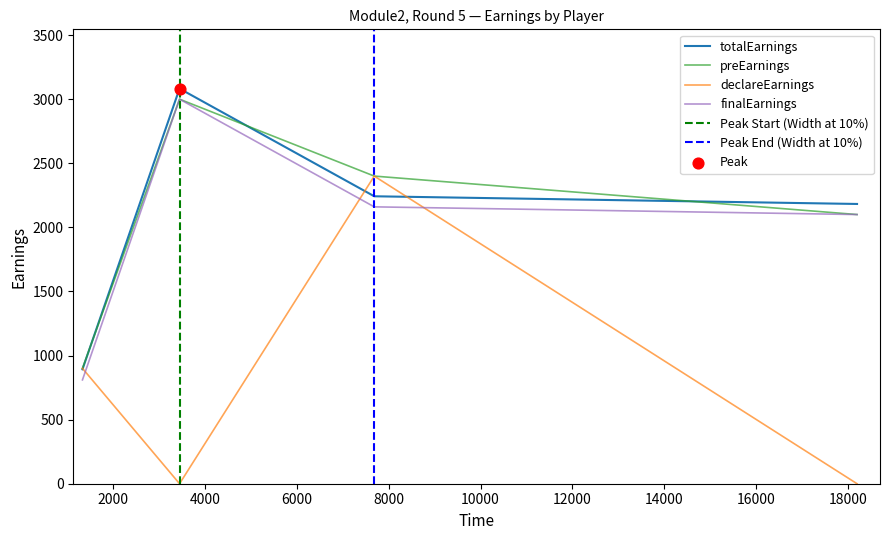

At which category is the sum across all series the highest?

7684